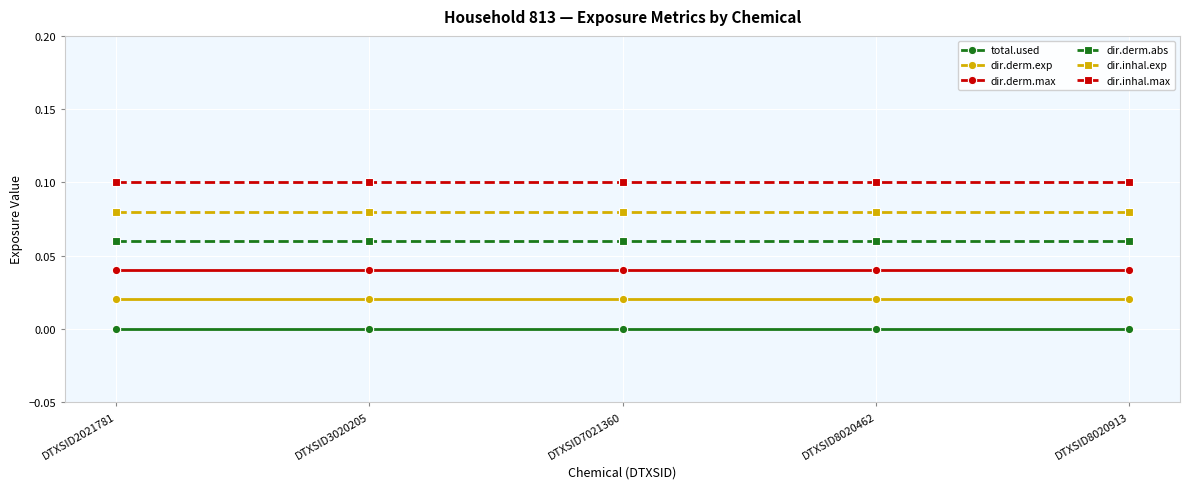

Which series has the largest total across all categories?

dir.inhal.max